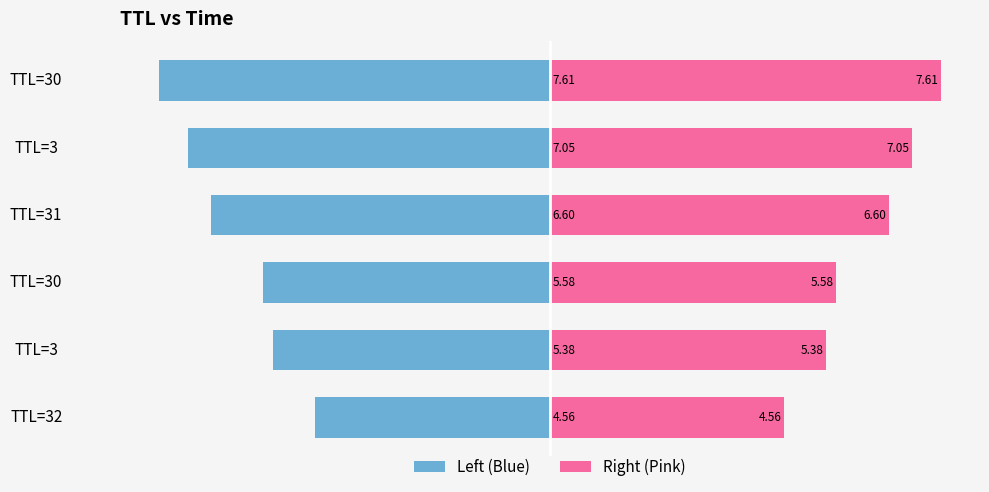

What is the lowest value of the Right (Pink) series?

4.6